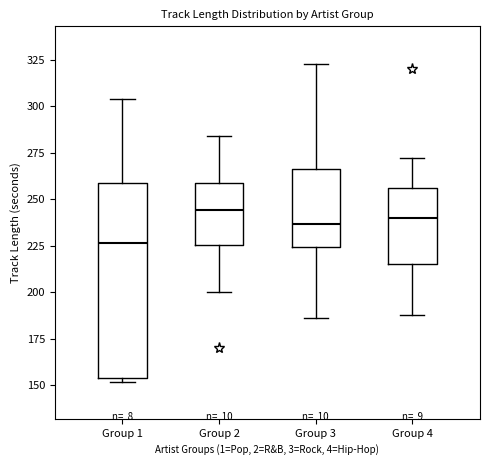

Comparing the boxes themselves (not the whiskers), which one is the tallest?

Group 1